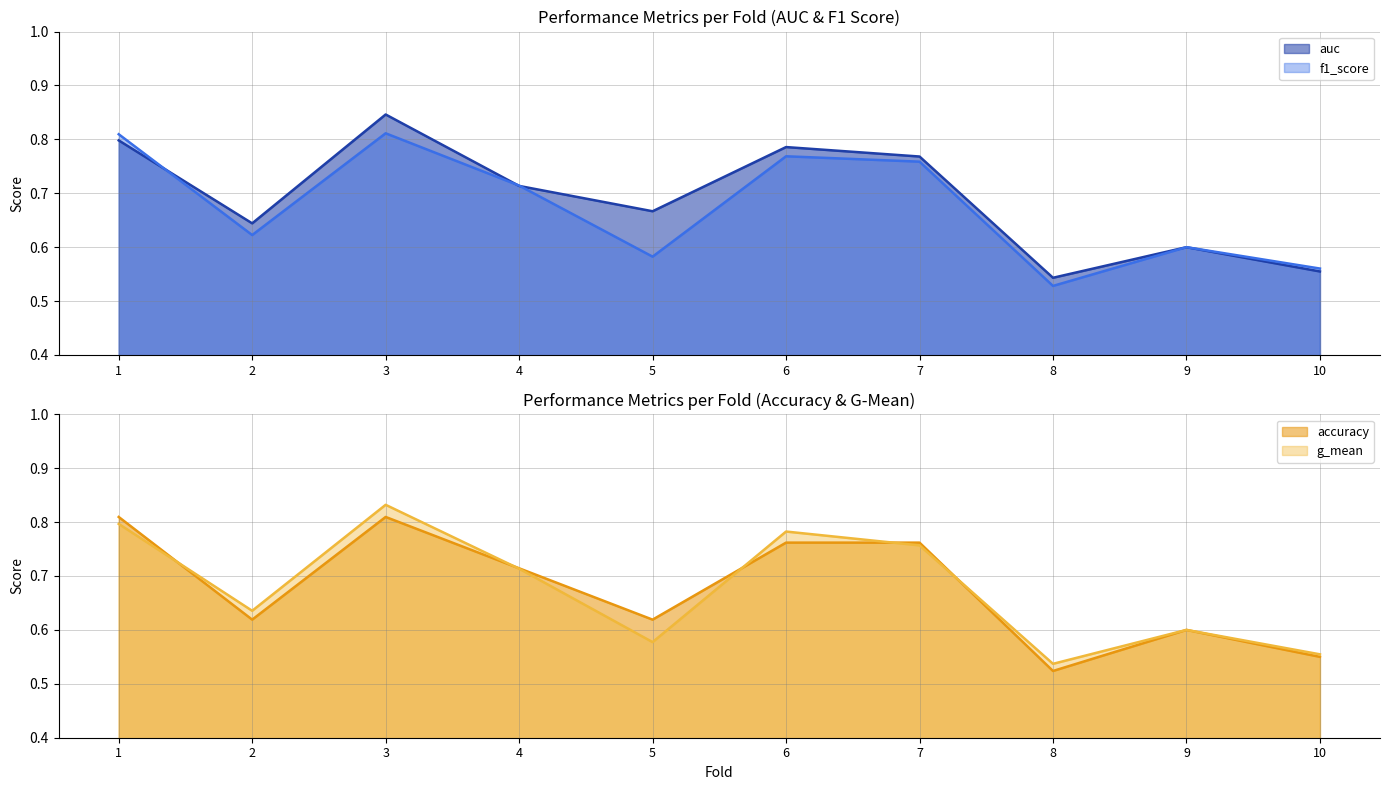

In accuracy, how many points are lower than both neighbors (excluding endpoints)?

3